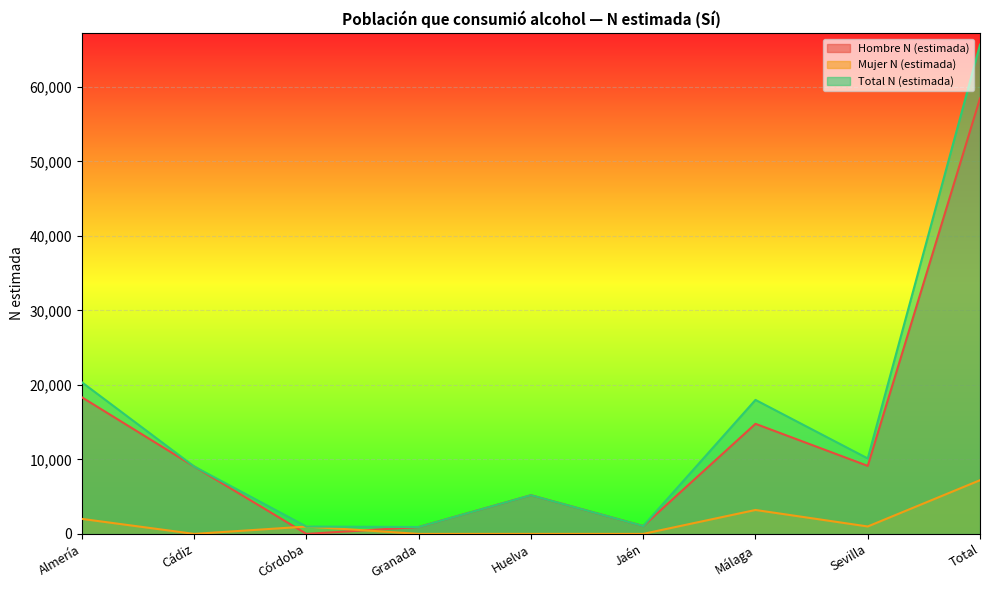

How many interior local valleys does the Mujer N (estimada) series have?

2